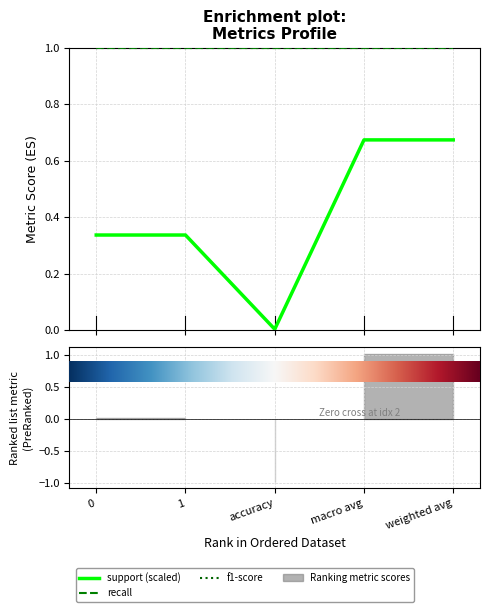

What is the difference between the maximum and minimum values in the support (scaled) series?

0.7